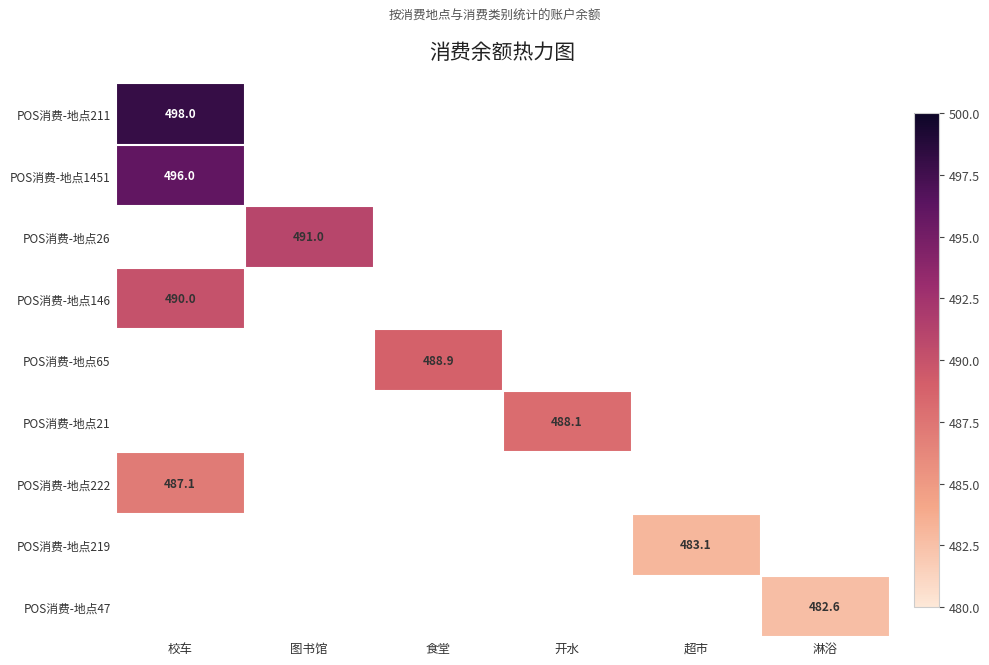

The value of POS消费-地点211 at 校车 is 498.0. True or false?

True